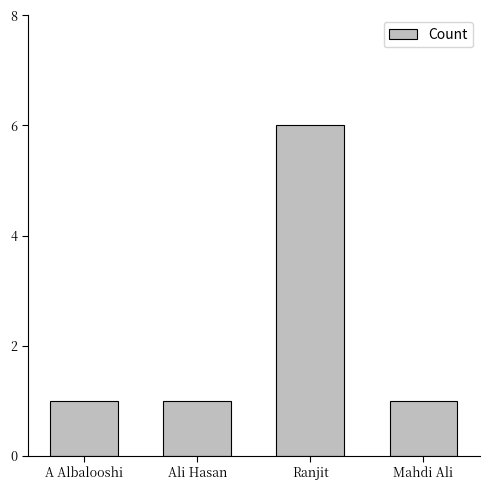

Which has a higher value, Ranjit or Ali Hasan?

Ranjit